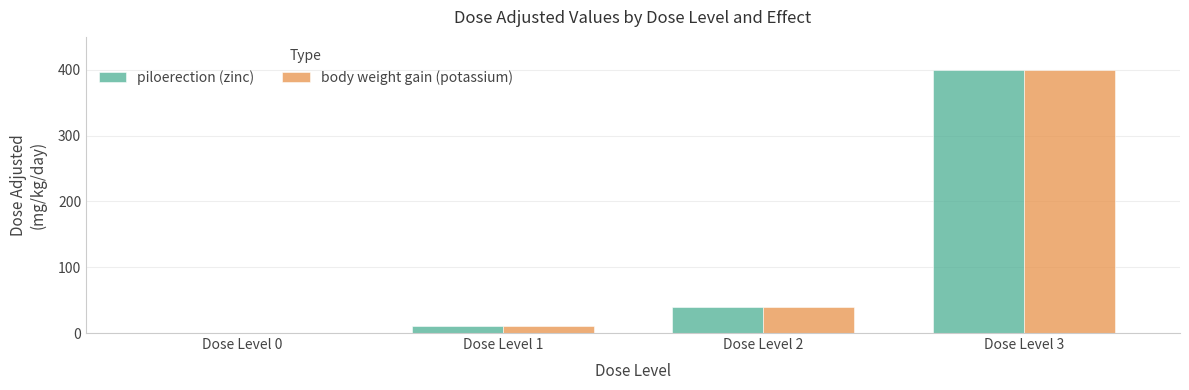

At which label is piloerection (zinc) closest to 200?

Dose Level 2